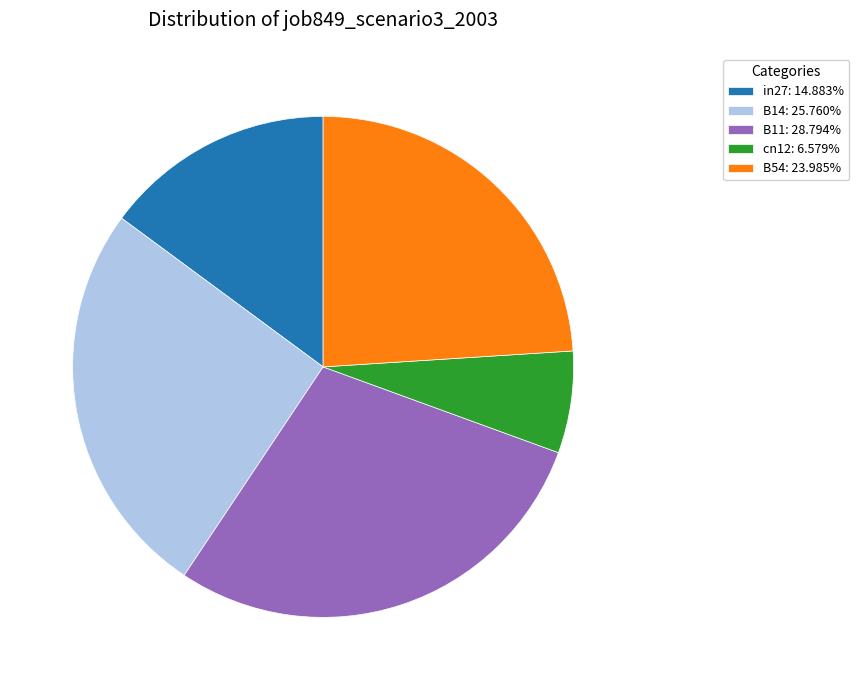

Which has a higher value, cn12 or in27?

in27